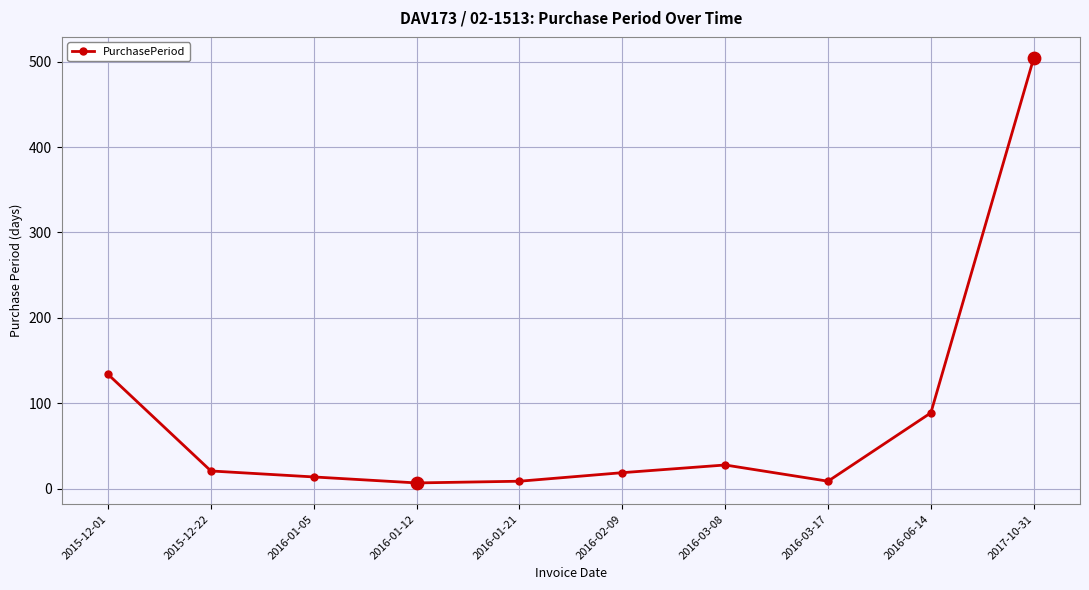

Which has a higher value, 2016-01-05 or 2016-01-12?

2016-01-05